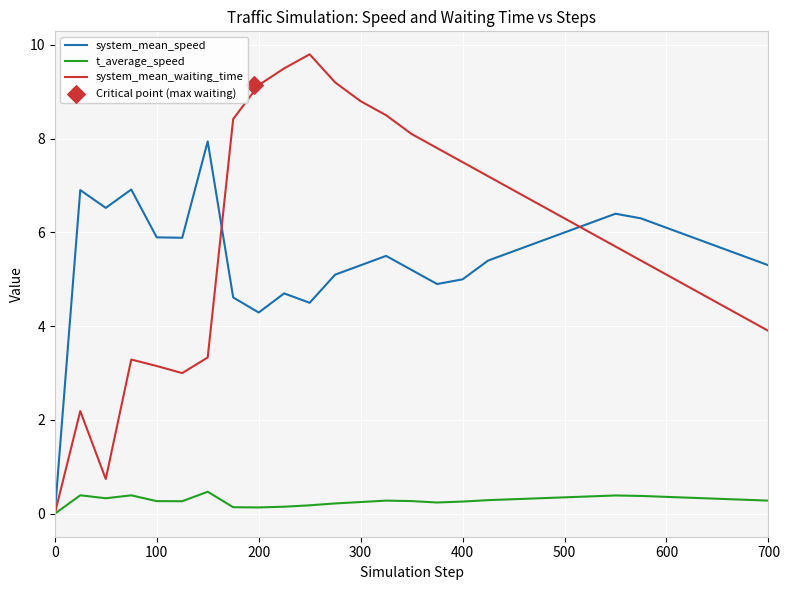

What are all the series names shown in the legend?

system_mean_speed, t_average_speed, system_mean_waiting_time